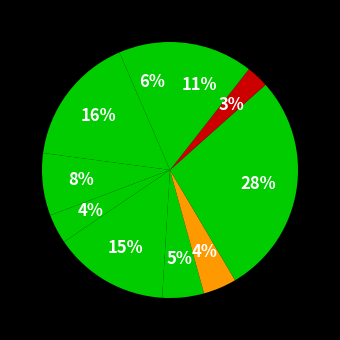

How many segments does this pie chart have?

10